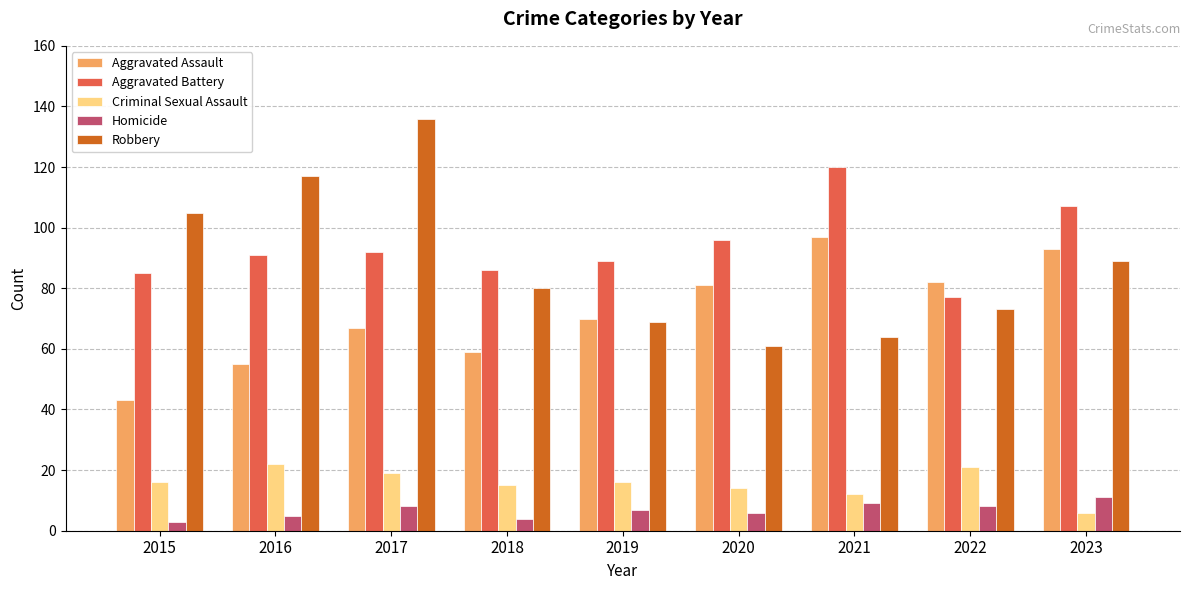

The Aggravated Assault series shows 28 at 2022. True or false?

False